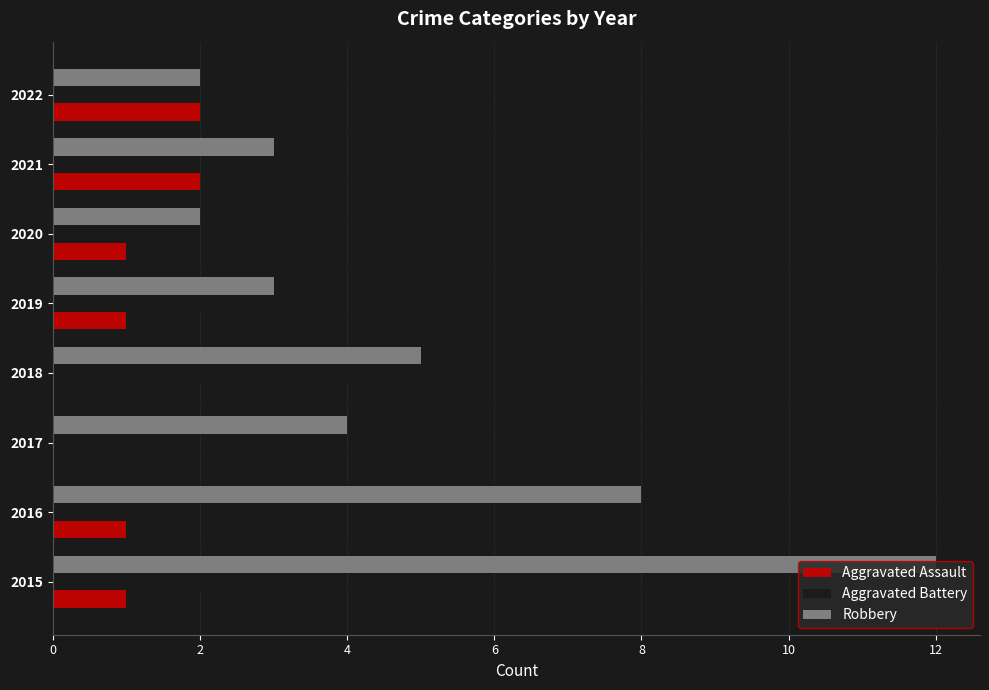

How many positive values does the Aggravated Battery series have?

7